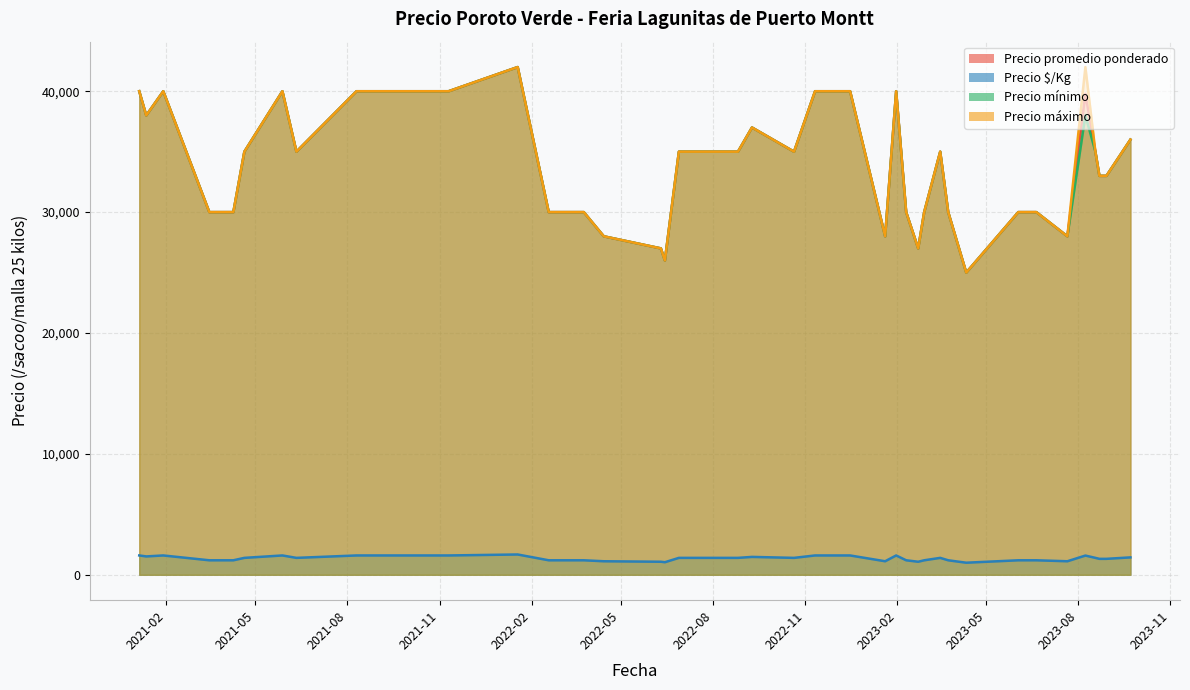

Between 2022-06-28 and 2023-04-11, which is larger?

2022-06-28